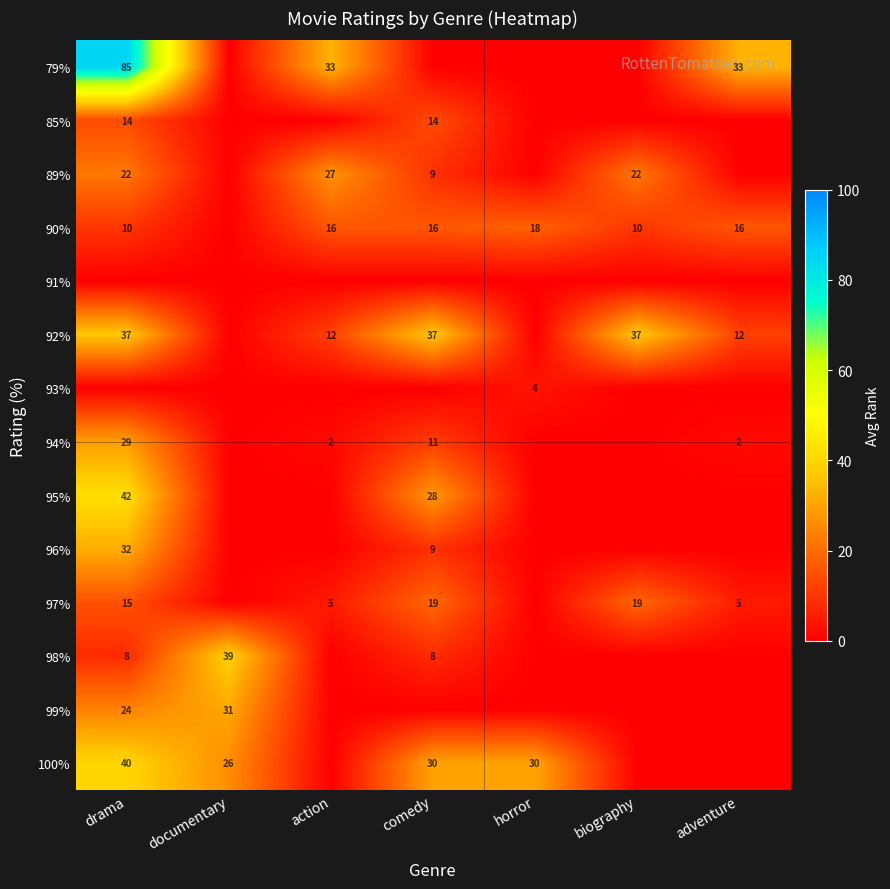

Is it true that 89% equals 22 at drama?

True